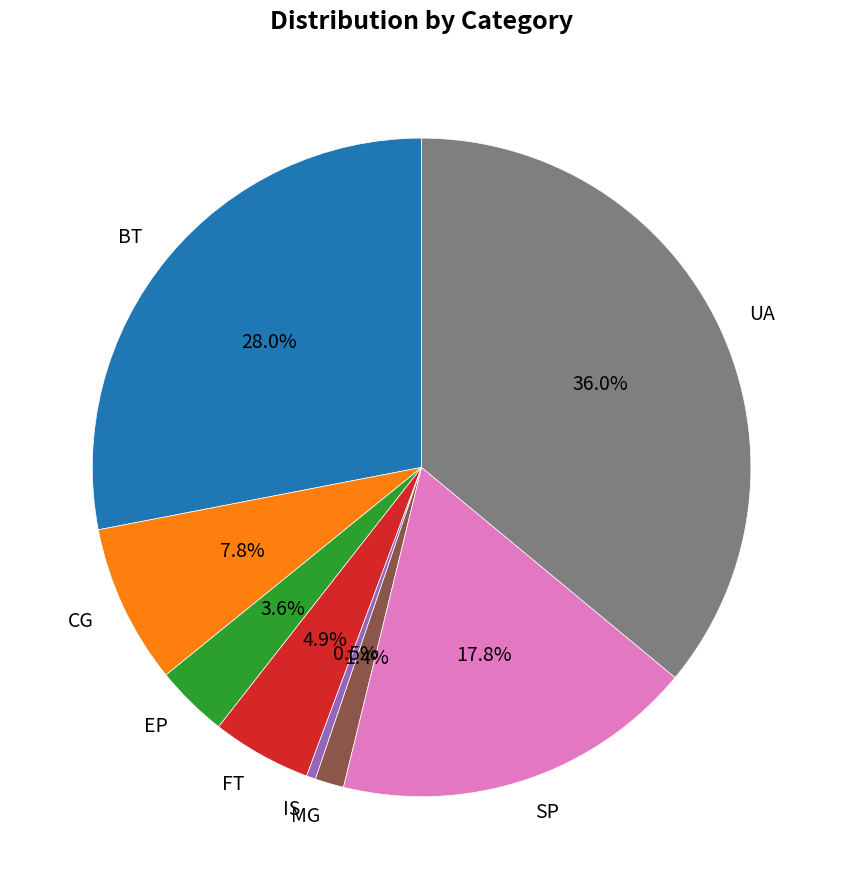

To the nearest percent, what is the difference between the EP and IS slice percentages?

3%